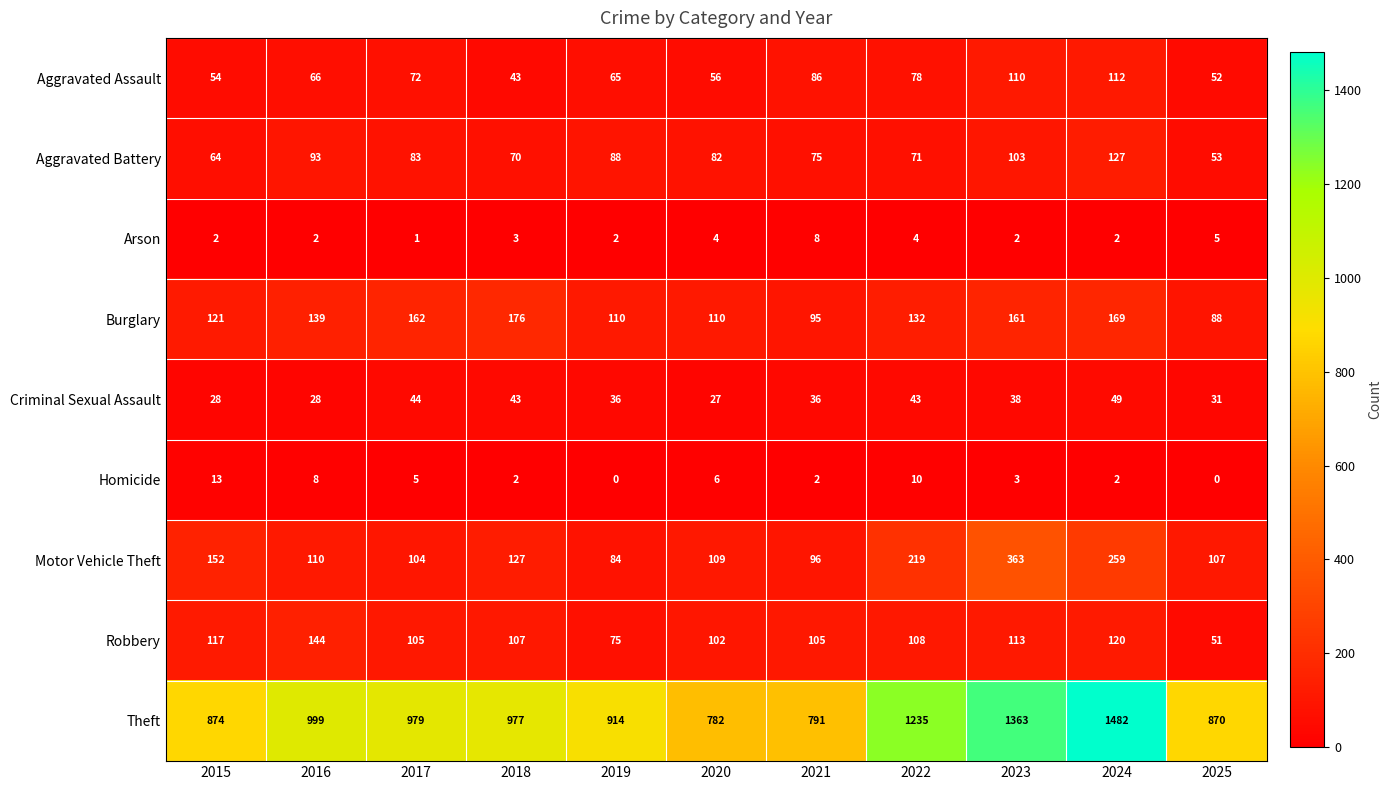

The Aggravated Battery series shows 88 at 2019. True or false?

True